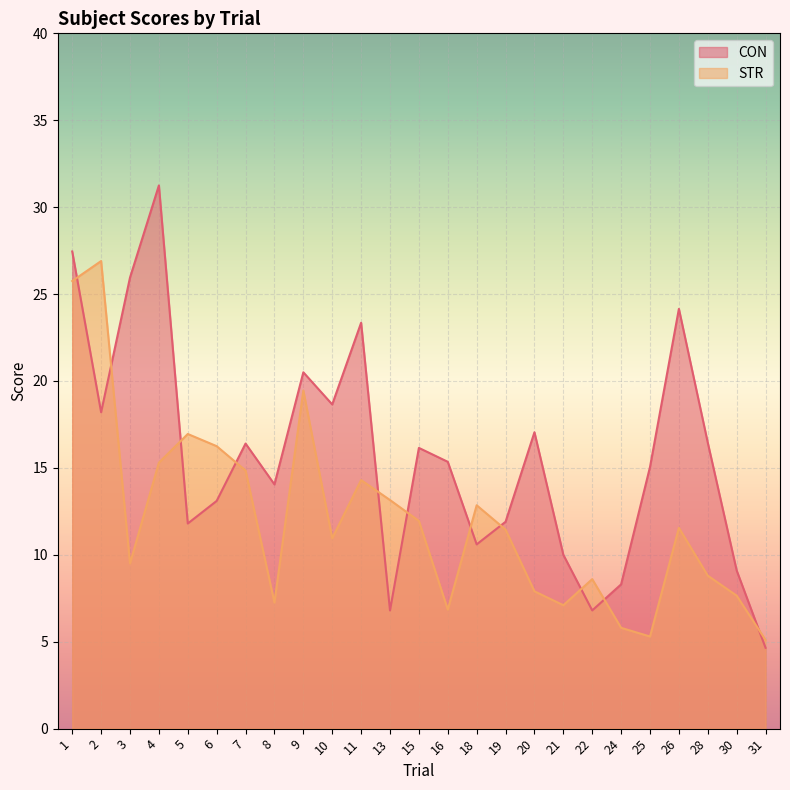

Reading right to left, list all the values displayed in this chart.

CON: 31=4.7	30=9.1	28=16.4	26=24.1	25=15.1	24=8.3	22=6.8	21=10.0	20=17.1	19=11.9	18=10.6	16=15.3	15=16.1	13=6.8	11=23.4	10=18.6	9=20.5	8=14.1	7=16.4	6=13.1	5=11.8	4=31.2	3=25.9	2=18.2	1=27.4
STR: 31=5.1	30=7.7	28=8.8	26=11.6	25=5.3	24=5.8	22=8.6	21=7.1	20=7.9	19=11.4	18=12.8	16=6.8	15=11.9	13=13.2	11=14.3	10=10.9	9=19.4	8=7.2	7=14.8	6=16.2	5=16.9	4=15.3	3=9.5	2=26.9	1=25.8